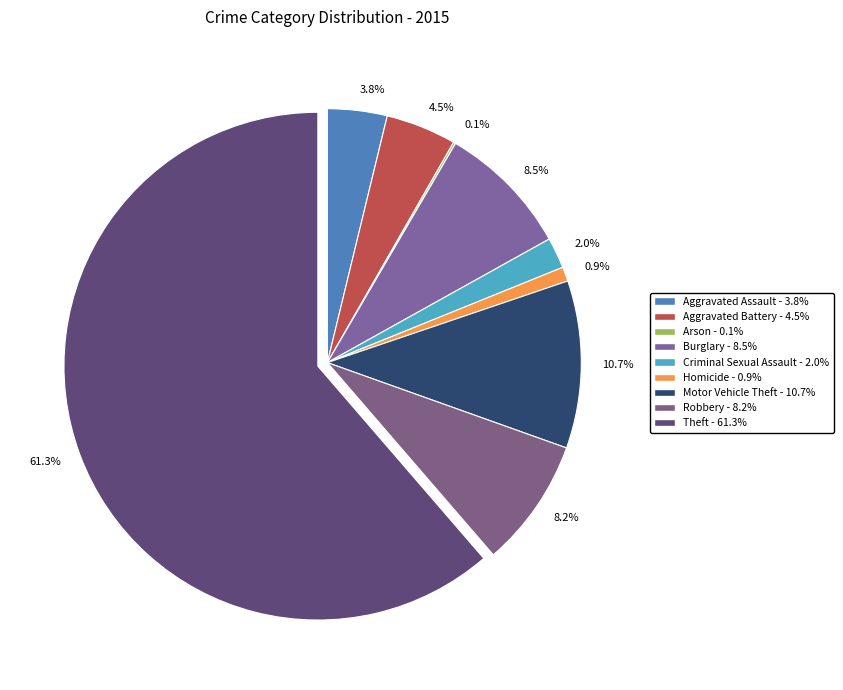

Do Arson and Motor Vehicle Theft together represent more than half of the pie?

No